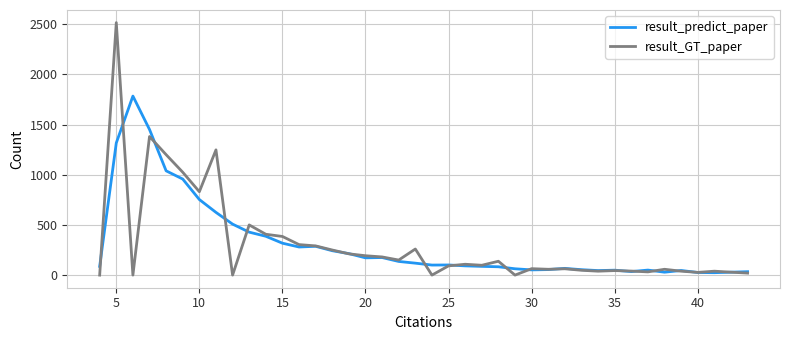

True or false: result_predict_paper and result_GT_paper intersect in this chart.

True